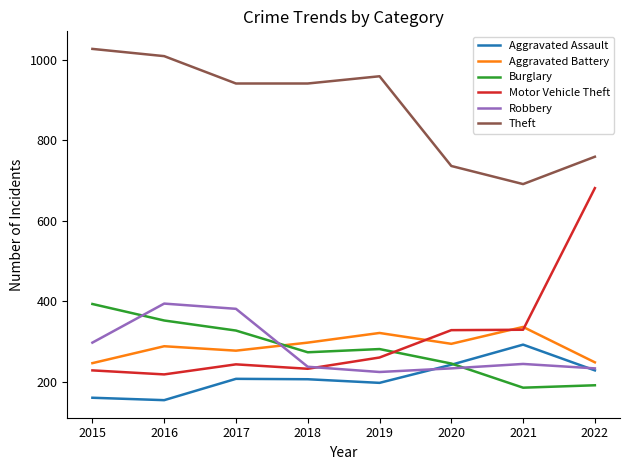

The Aggravated Assault series shows 292 at 2021. True or false?

True